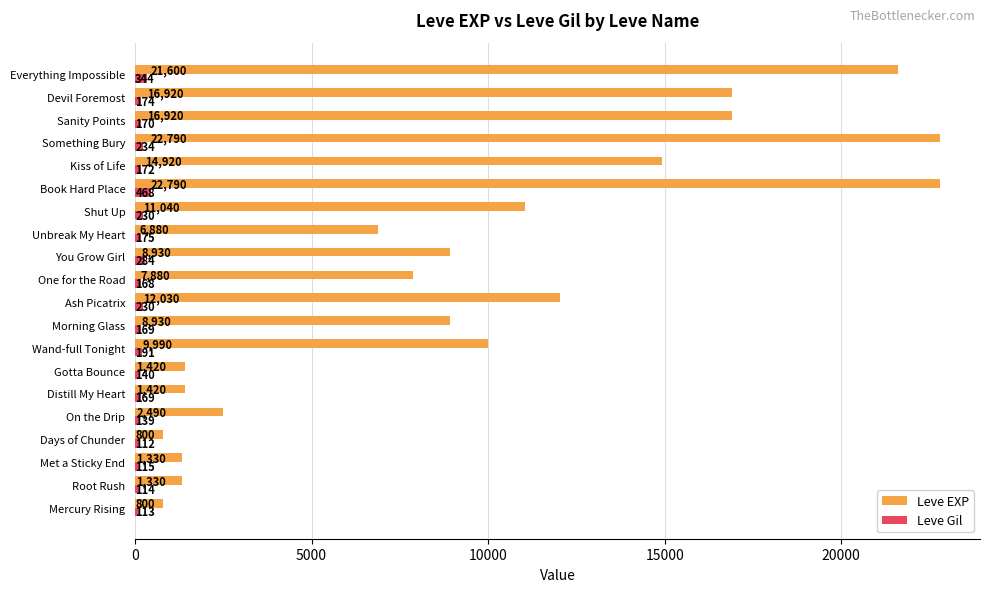

What is the difference between the highest and lowest values at Devil Foremost?

16746